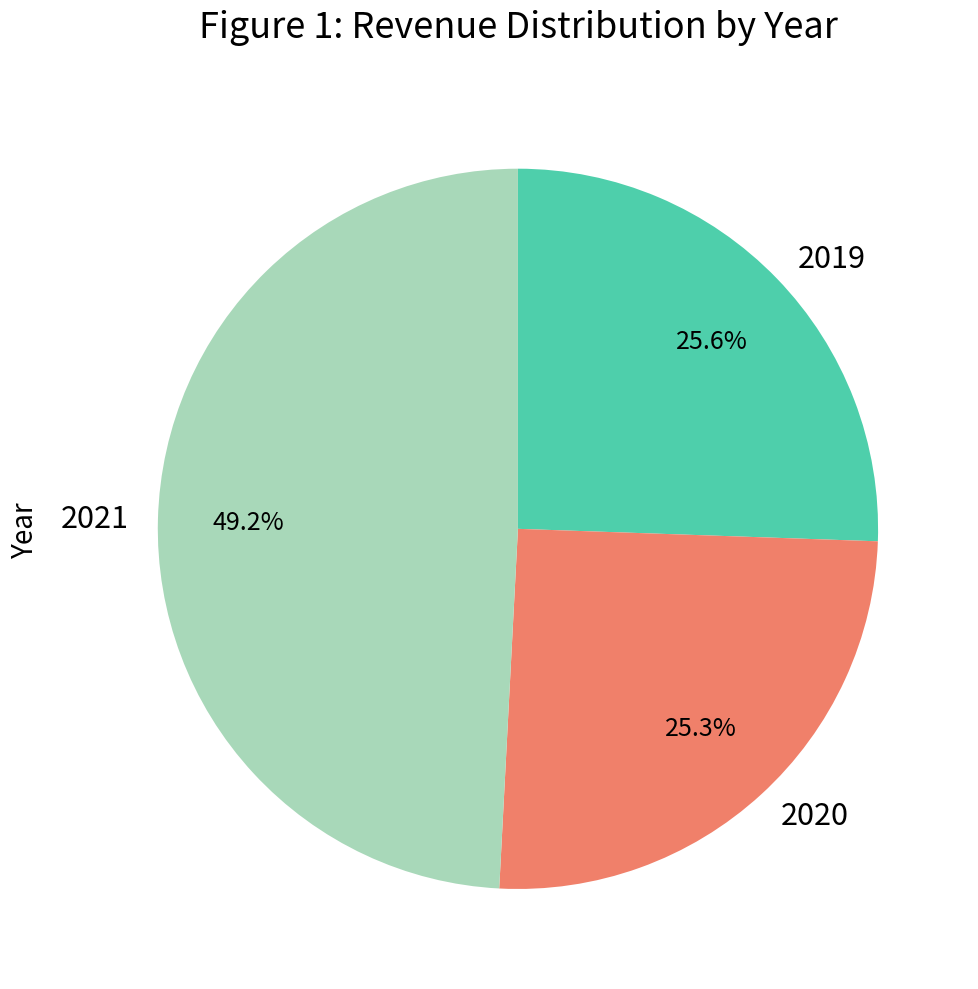

How many segments does this pie chart have?

3